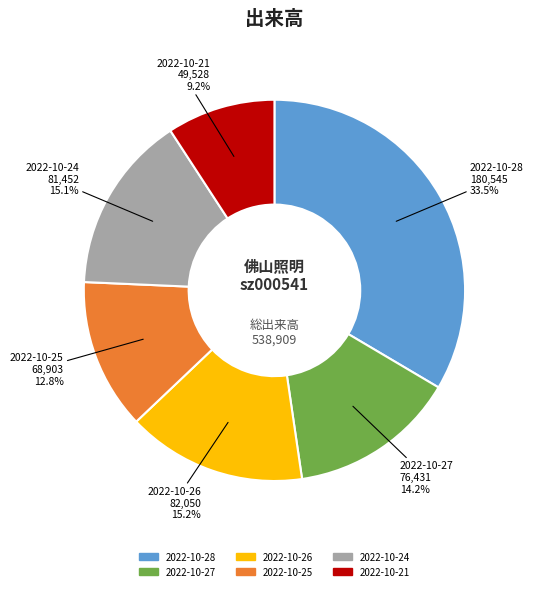

Is there a majority slice in this chart?

No